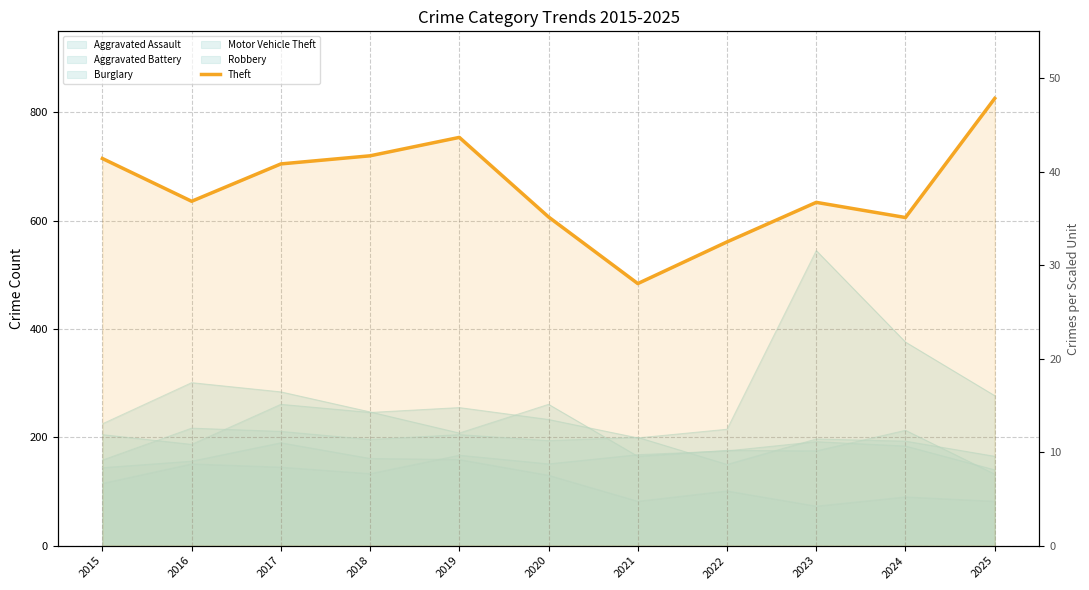

Reading right to left, transcribe all the data shown in this chart.

2025=826	2024=606	2023=634	2022=561	2021=484	2020=607	2019=754	2018=720	2017=705	2016=636	2015=715